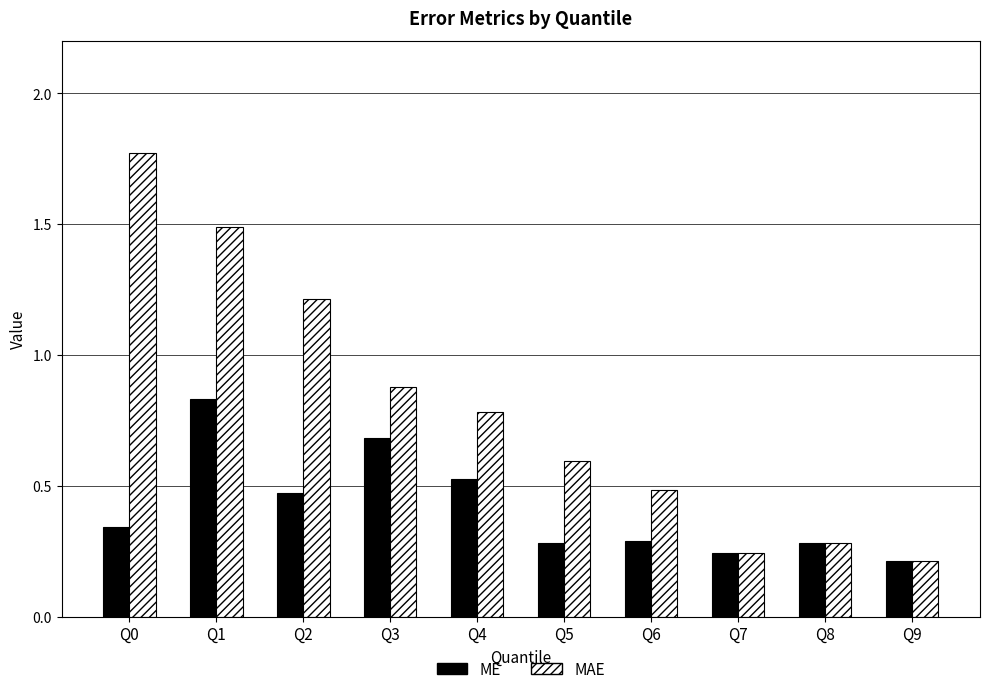

How many bars are there in total?

20